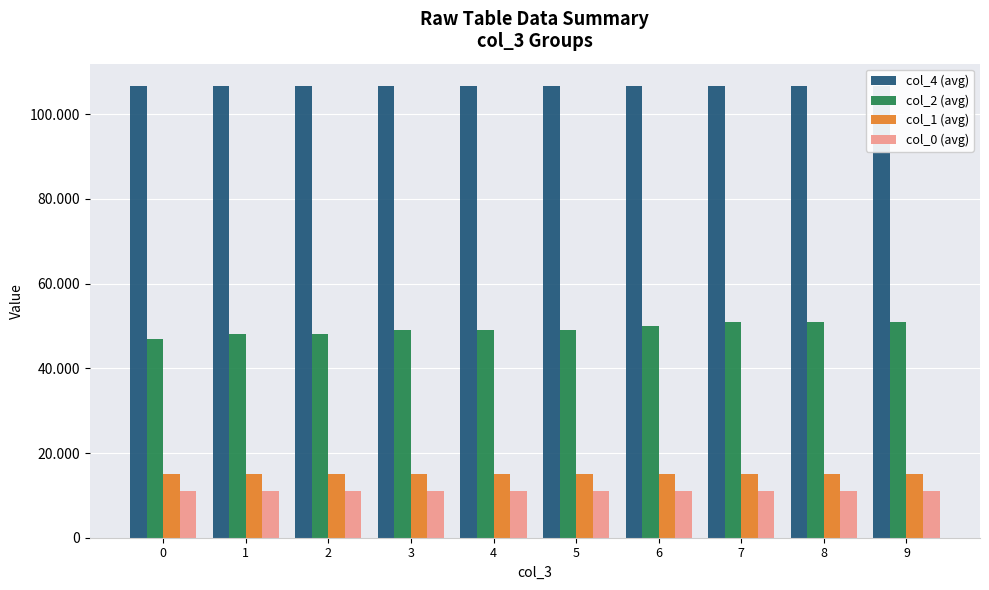

What are all the series names shown in the legend?

col_4 (avg), col_2 (avg), col_1 (avg), col_0 (avg)